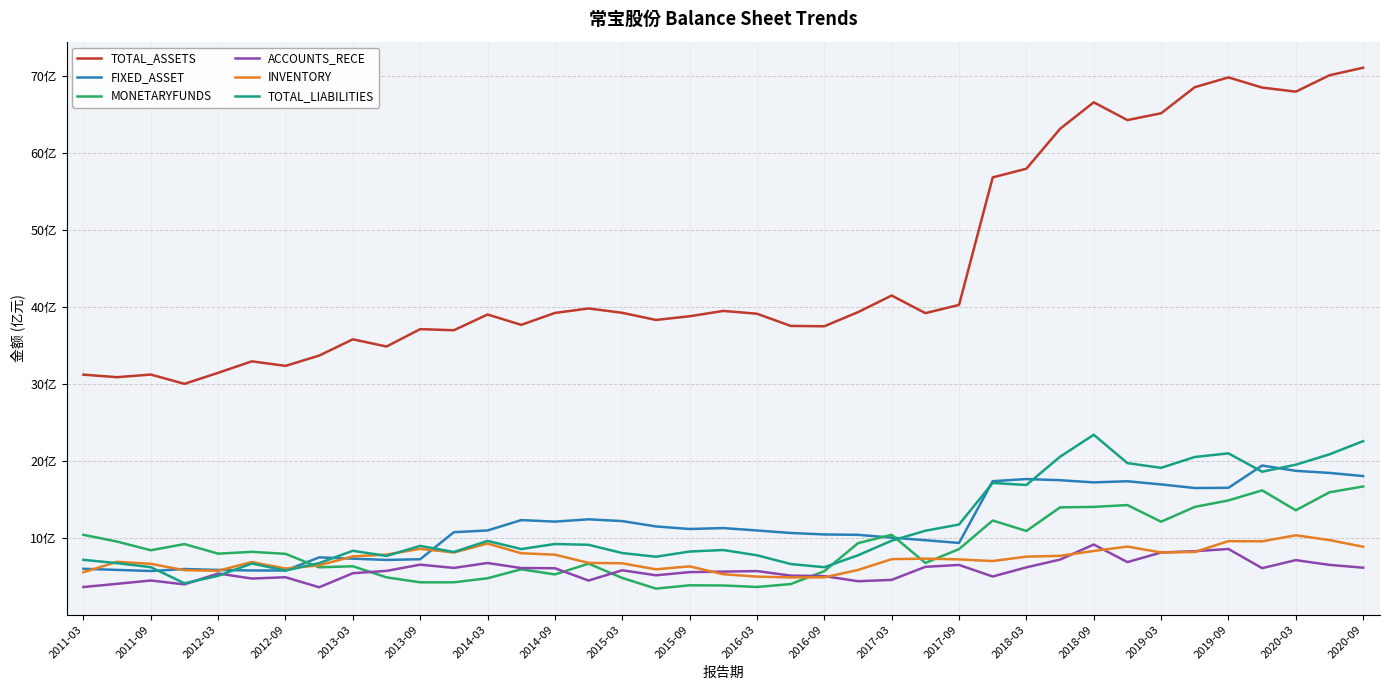

What are all the series names shown in the legend?

TOTAL_ASSETS, FIXED_ASSET, MONETARYFUNDS, ACCOUNTS_RECE, INVENTORY, TOTAL_LIABILITIES